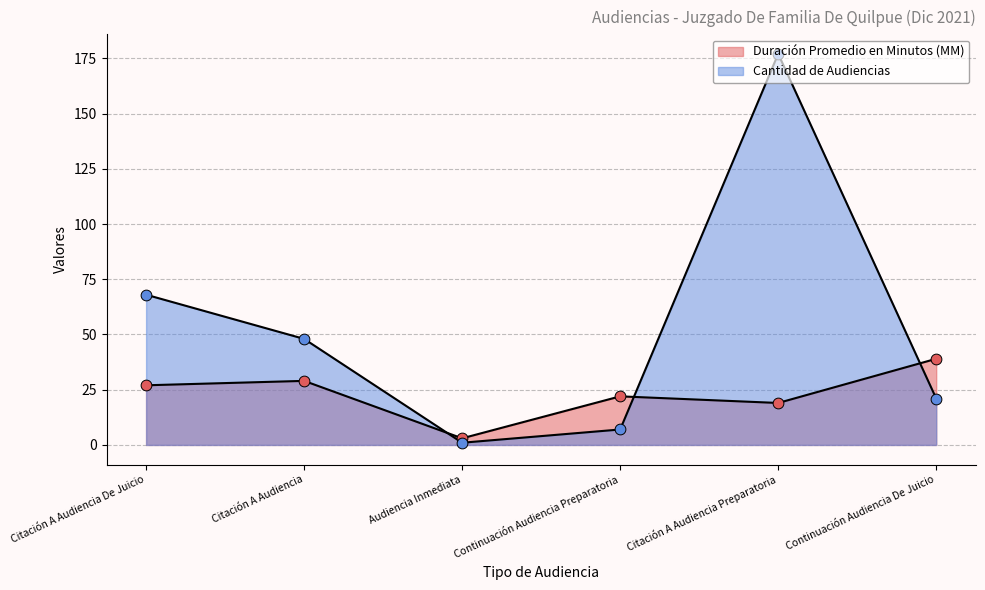

At how many categories does at least one series exceed 63?

2